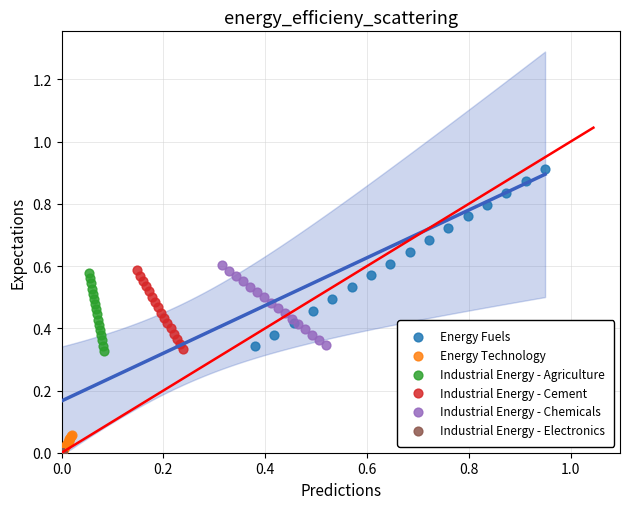

Which series has the widest spread of Y values?

Energy Fuels